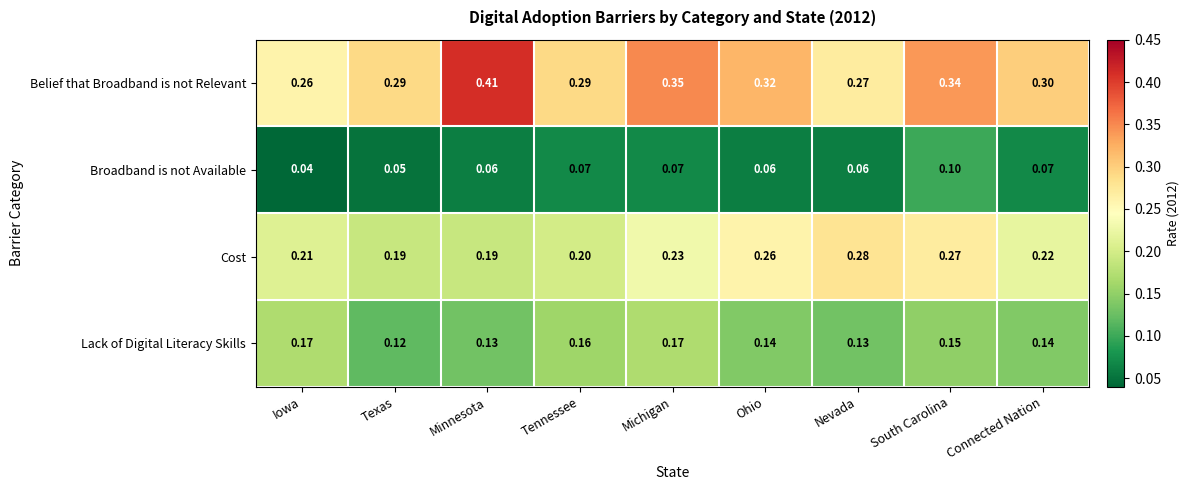

Which series has the largest total across all categories?

Belief that Broadband is not Relevant